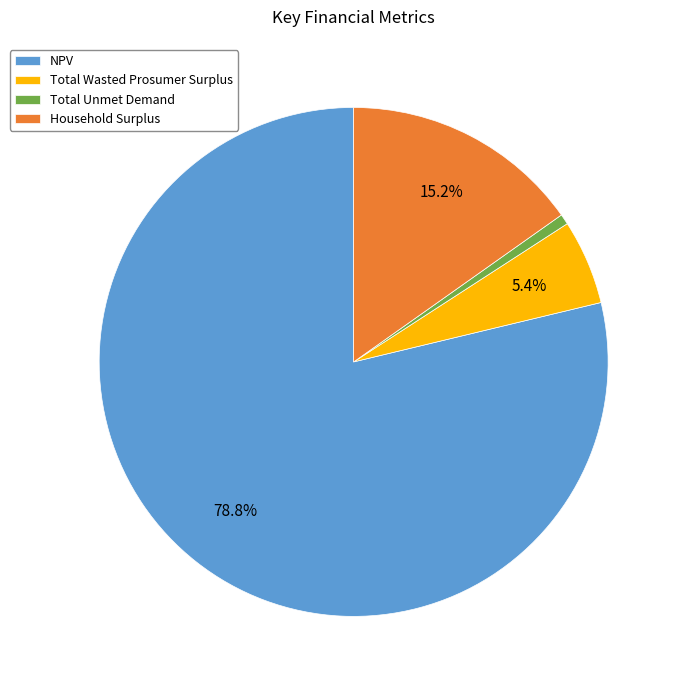

Combined, what portion of the pie is Household Surplus and Total Wasted Prosumer Surplus?

20.6%